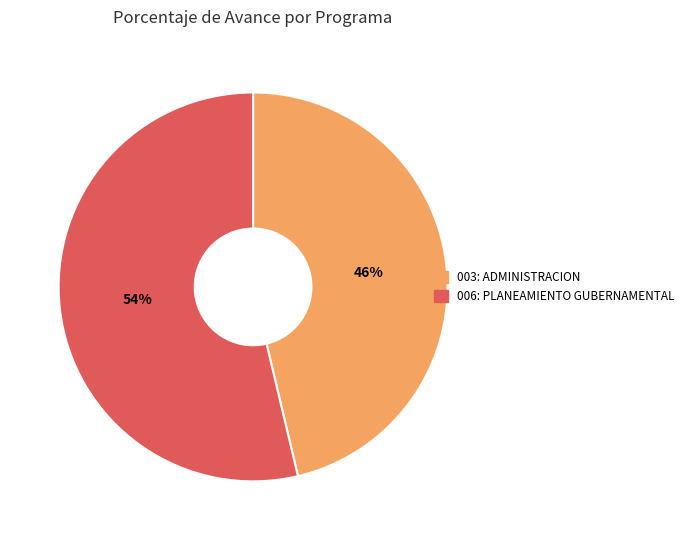

To the nearest percent, what is the average slice percentage?

50%